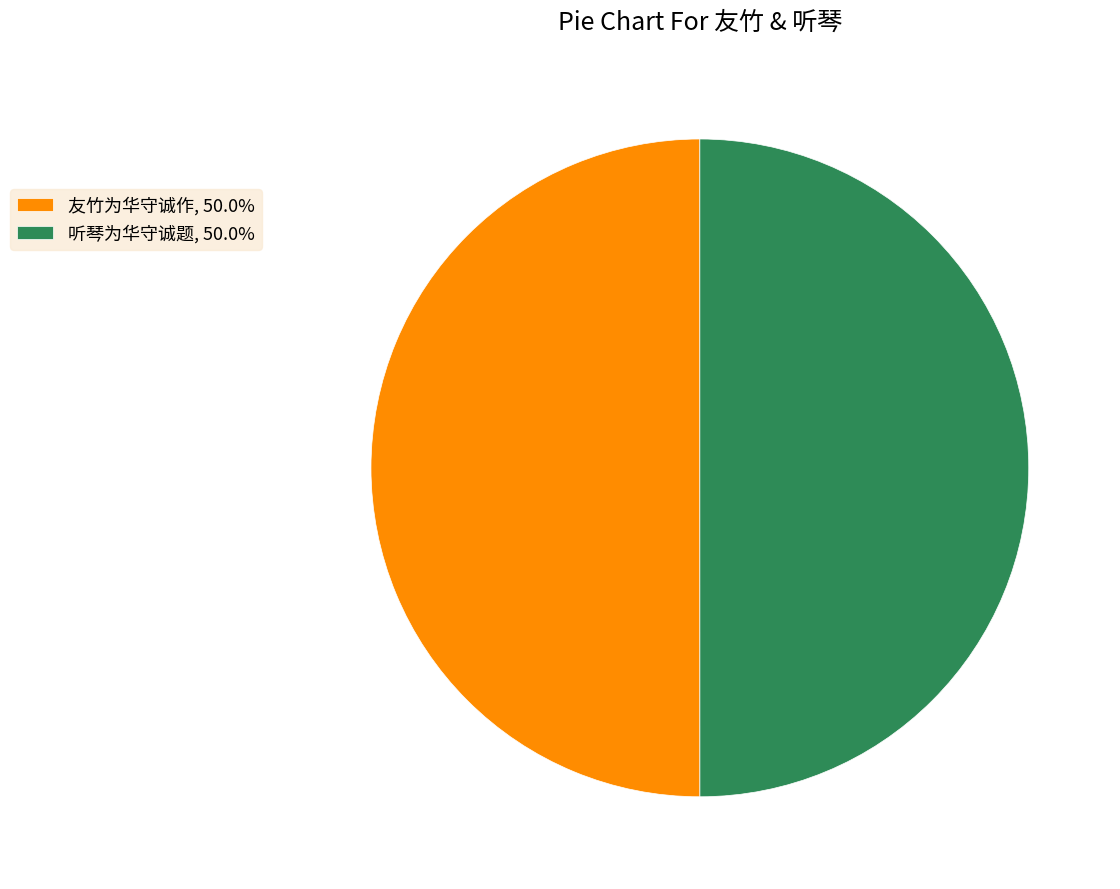

Do 友竹为华守诚作, 50.0% and 听琴为华守诚题, 50.0% together represent more than half of the pie?

Yes